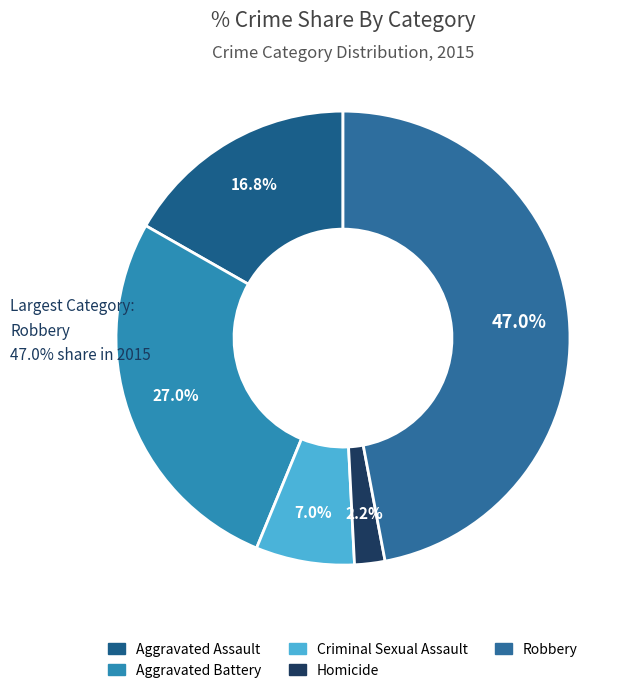

To the nearest percent, what is the average slice percentage?

20%